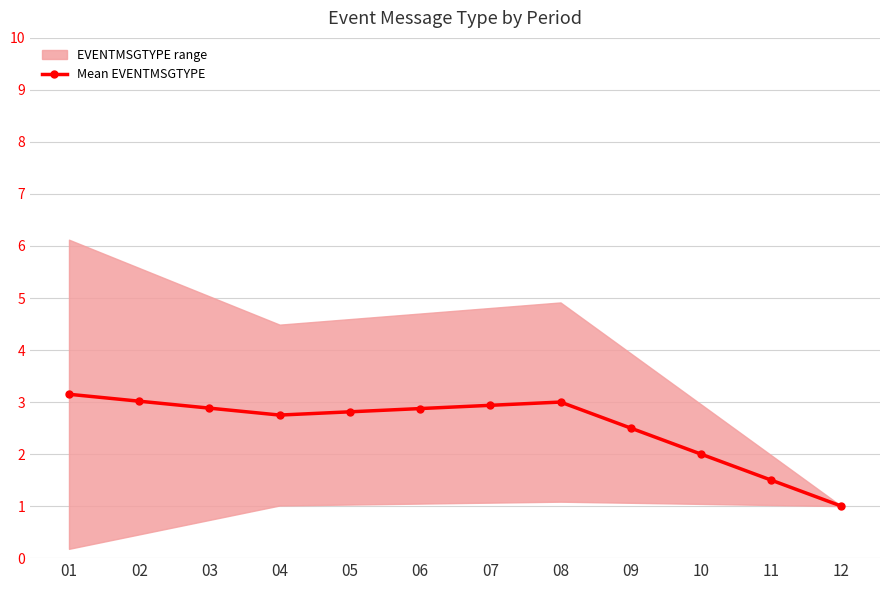

Reading left to right, what are all the values shown in this chart?

3.1	3.0	2.9	2.8	2.8	2.9	2.9	3.0	2.5	2.0	1.5	1.0